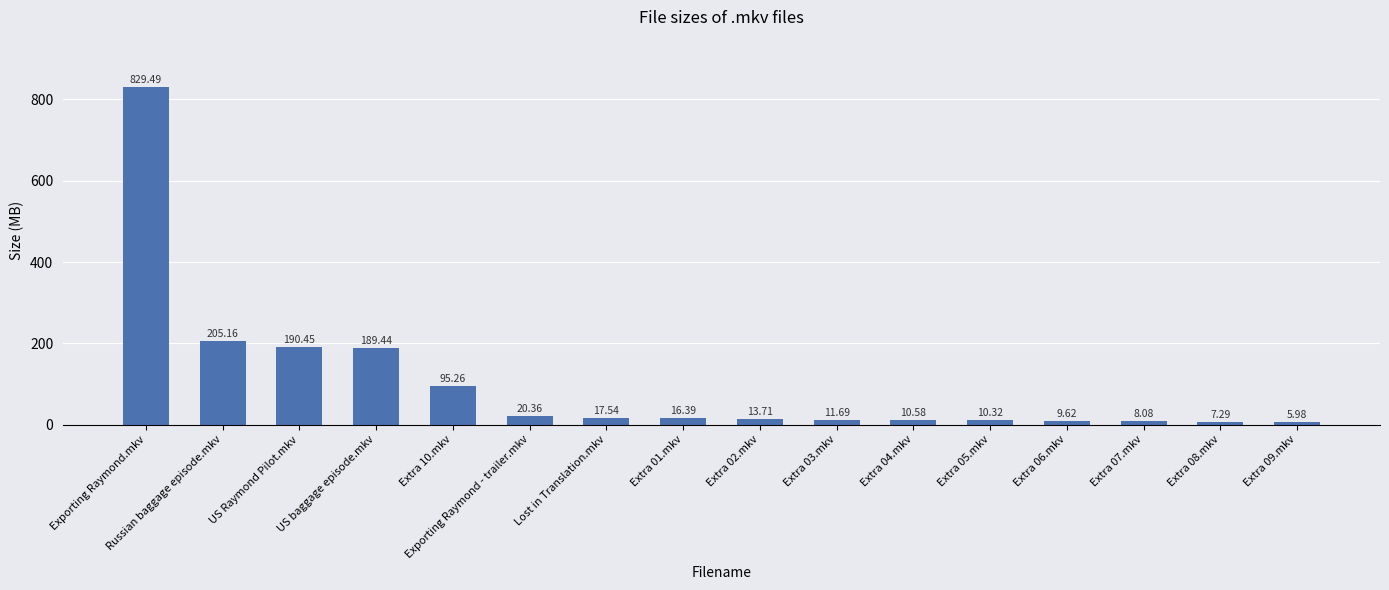

What is the minimum value shown in the chart?

6.0